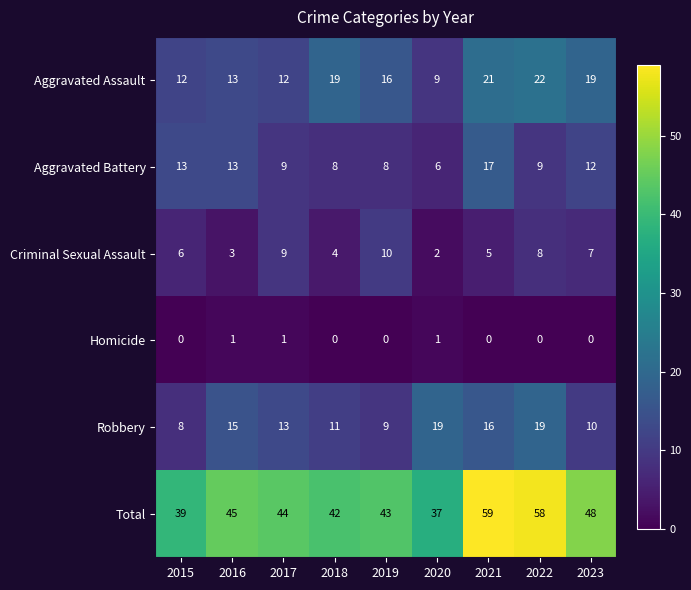

The Criminal Sexual Assault series shows 8 at 2022. True or false?

True